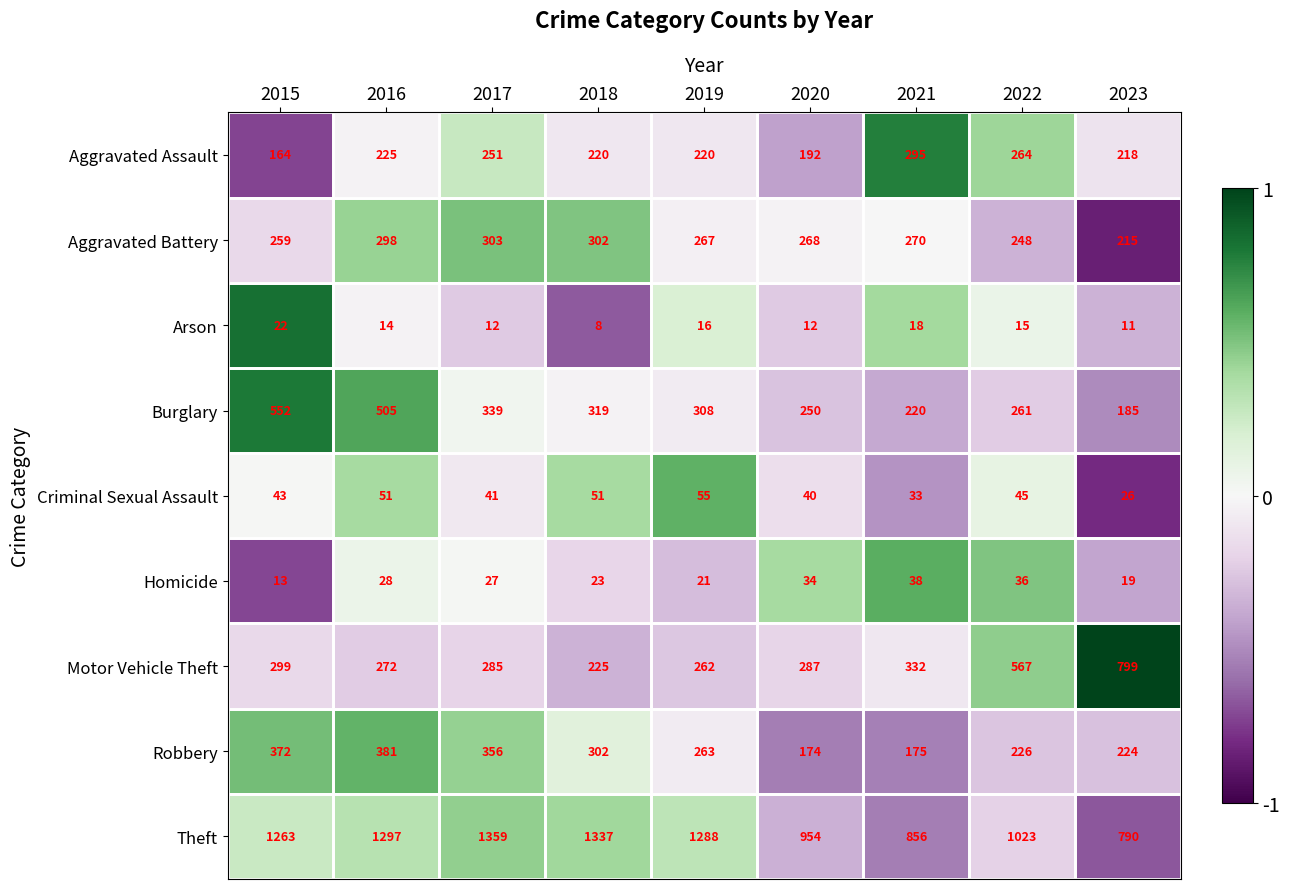

Rank the series by their maximum value, from highest to lowest.

Theft, Motor Vehicle Theft, Burglary, Robbery, Aggravated Battery, Aggravated Assault, Criminal Sexual Assault, Homicide, Arson